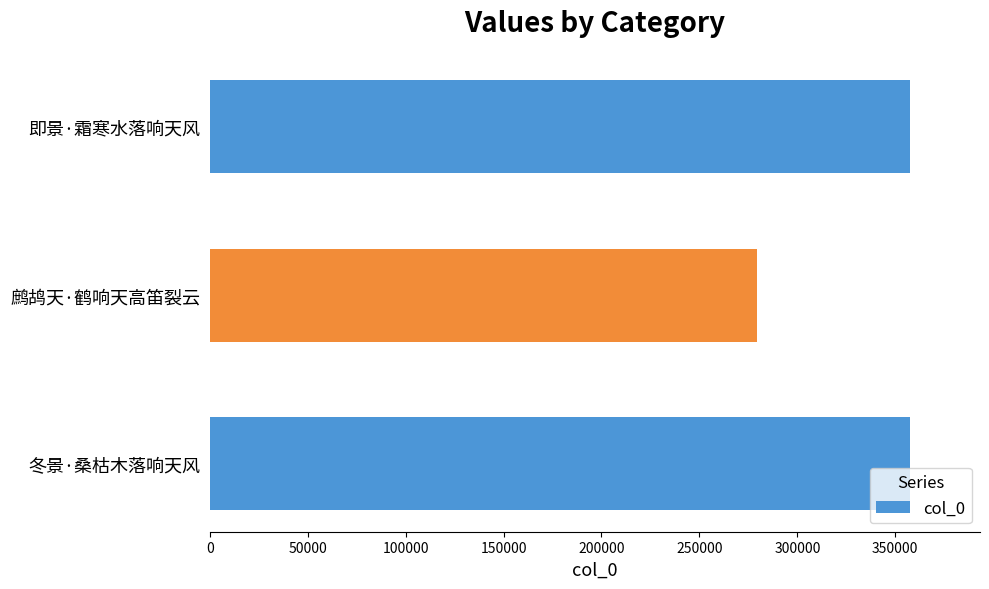

What is the change in value from 鹧鸪天·鹤响天高笛裂云 to 即景·霜寒水落响天风?

+78274